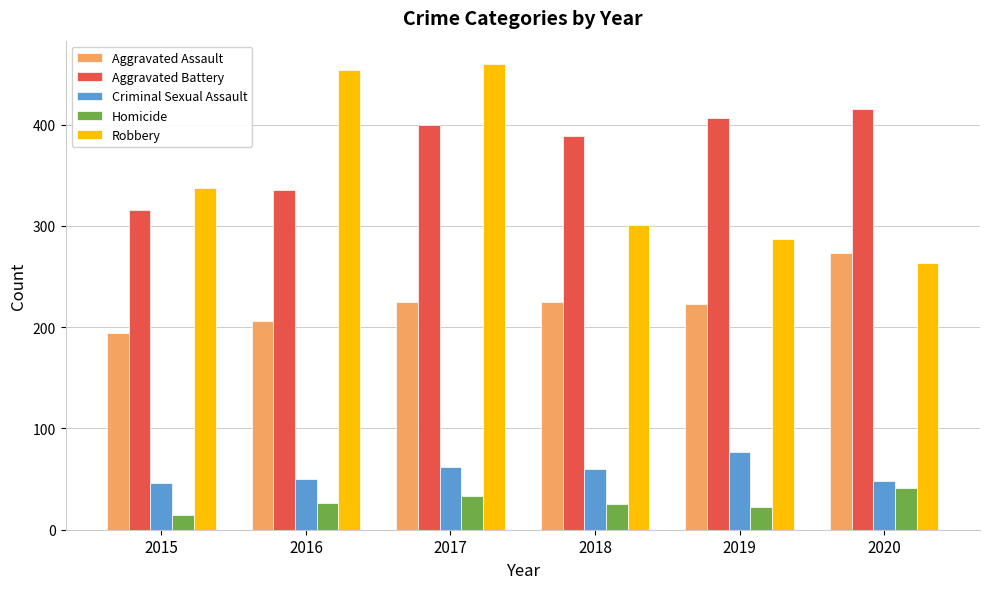

Which series changed the most between 2017 and 2018?

Robbery